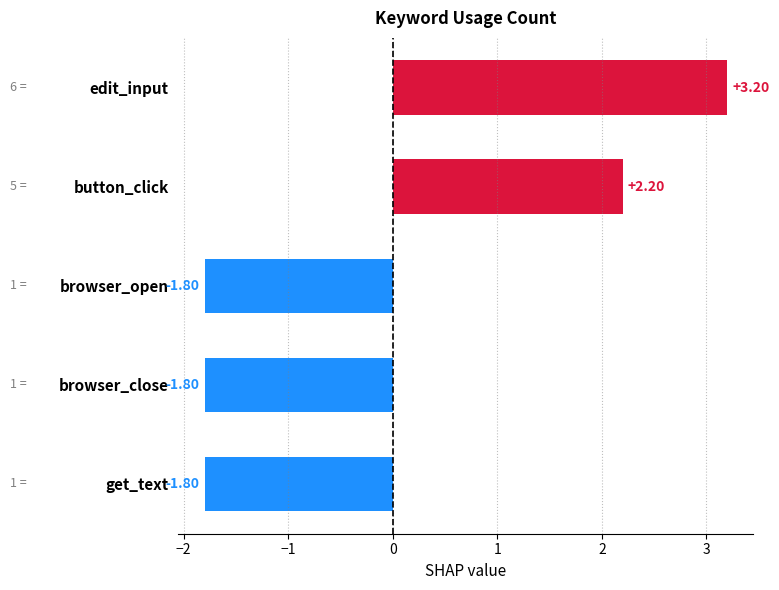

What is the difference between the second highest and second lowest values?

4.0